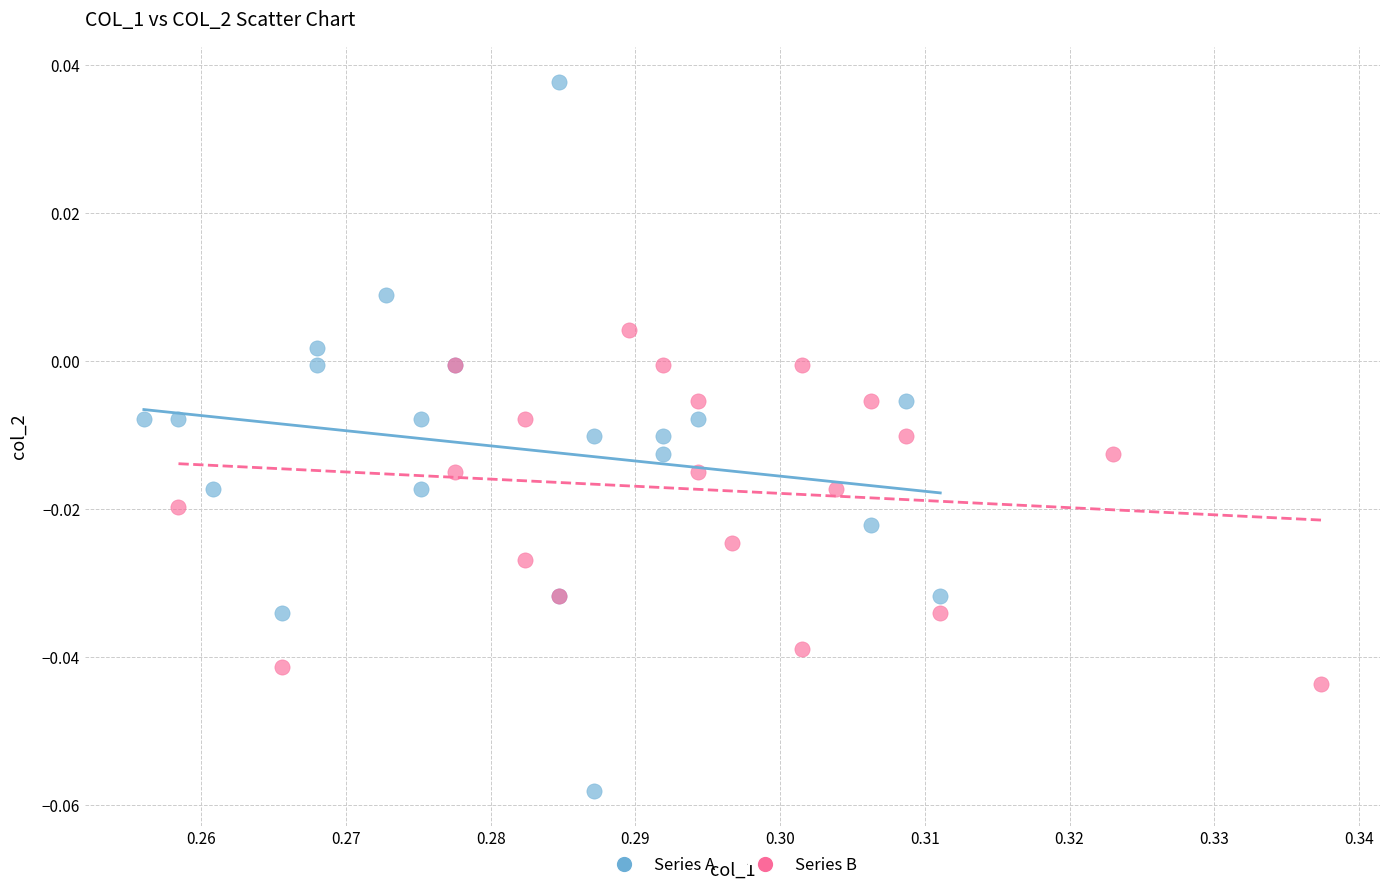

Which series contains the highest Y value?

Series A